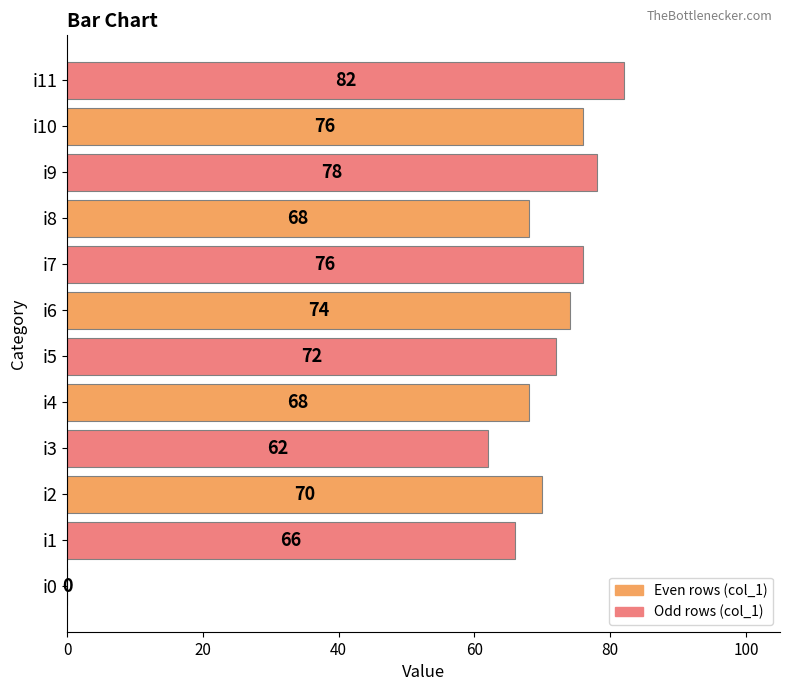

True or false: the data shows 68 at i8.

True